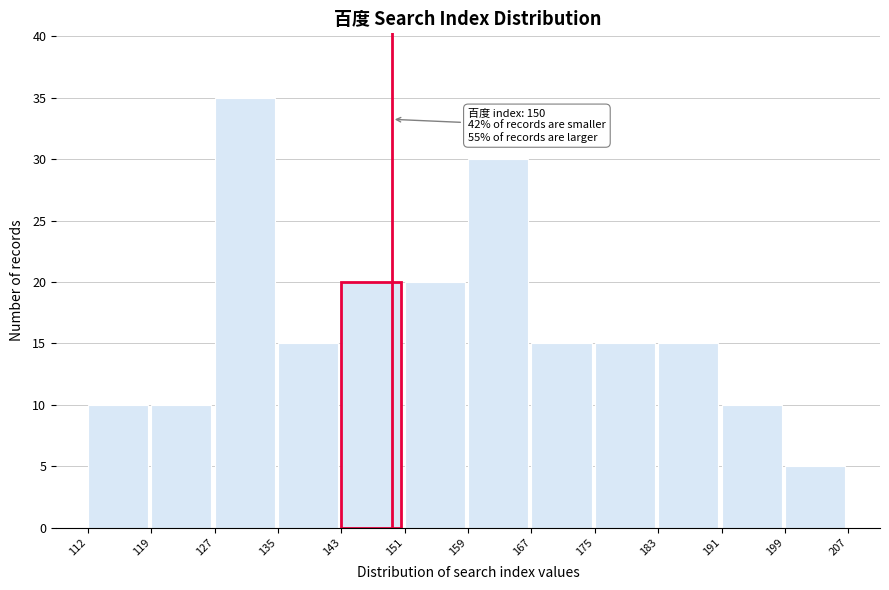

Which range on the x-axis has the tallest bar?

127 to 135